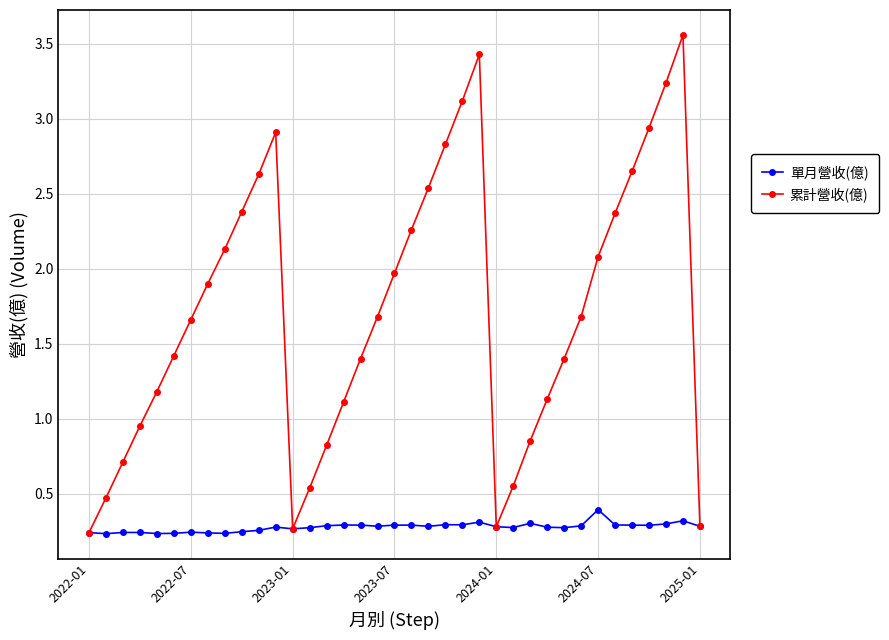

How many data points in 累計營收(億) are less than 1?

11